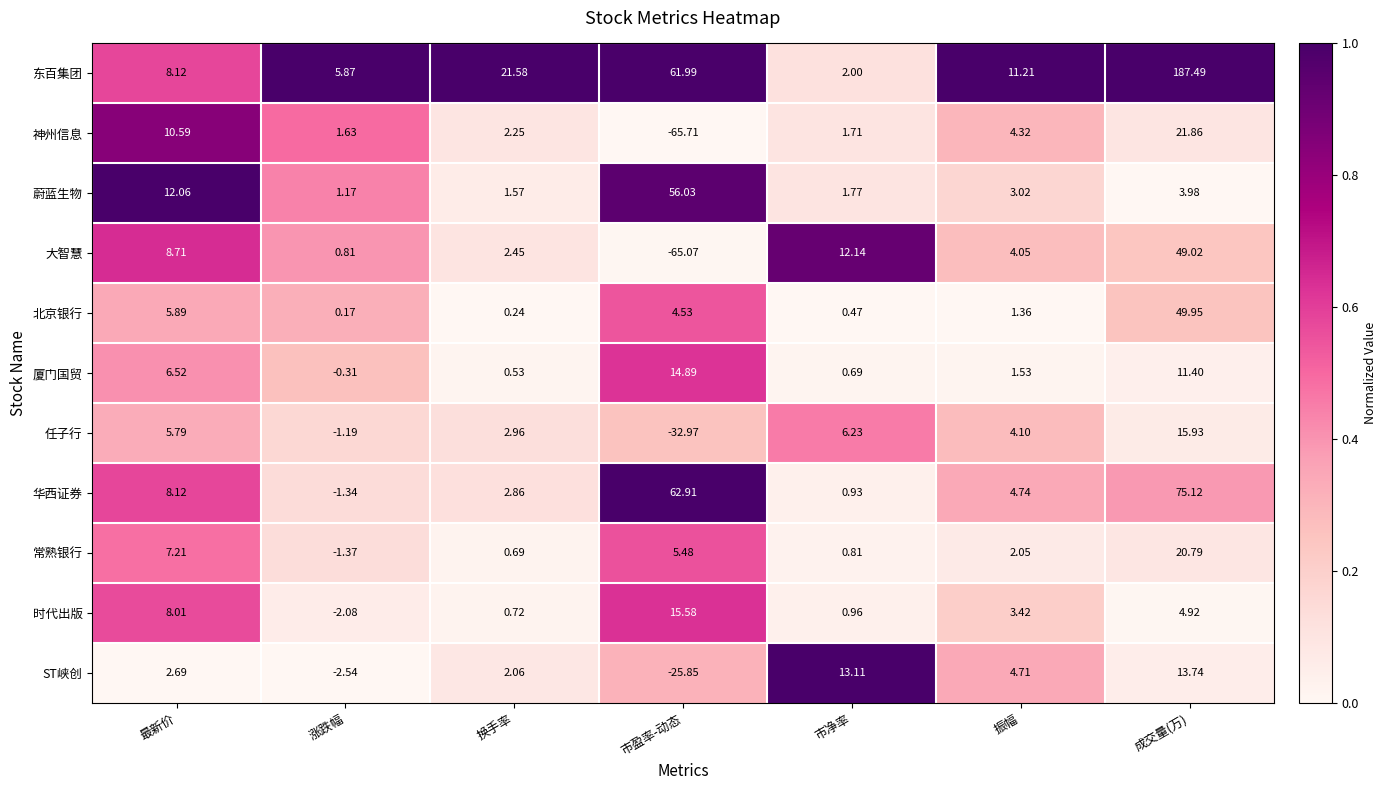

Rank the series by their maximum value, from highest to lowest.

东百集团, 华西证券, 蔚蓝生物, 北京银行, 大智慧, 神州信息, 常熟银行, 任子行, 时代出版, 厦门国贸, ST峡创